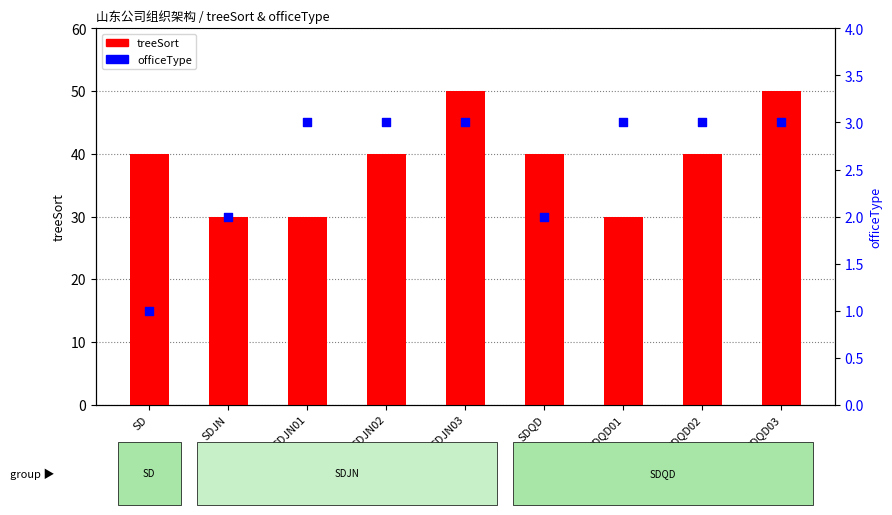

Which series has the largest total across all categories?

treeSort